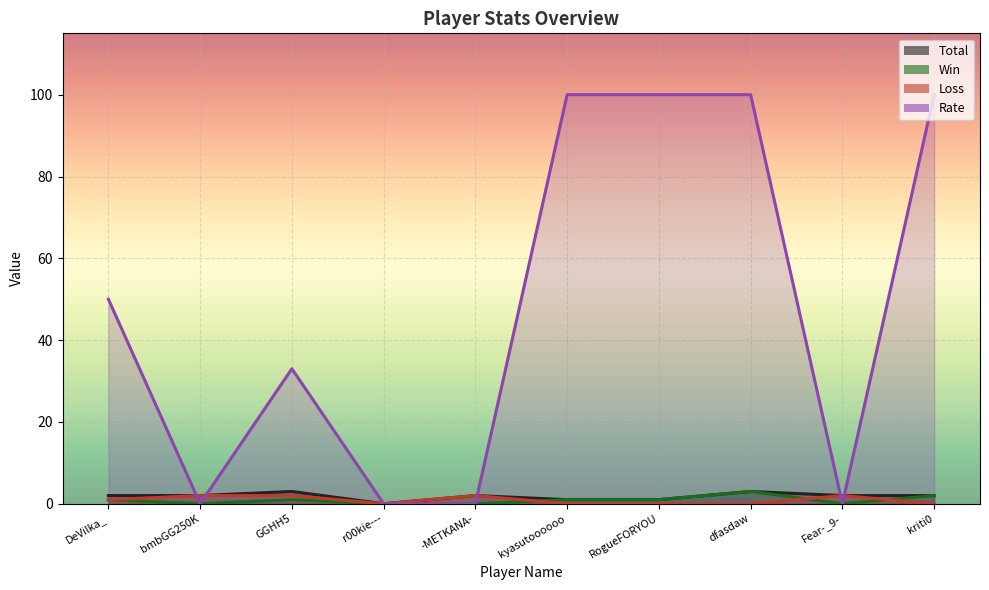

The Loss series shows 1 at dfasdaw. True or false?

False